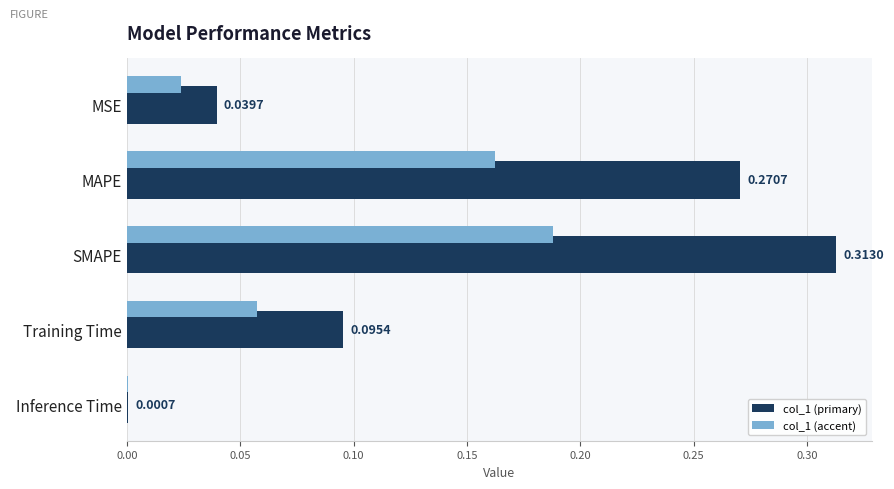

Reading left to right, list all the values displayed in this chart.

0.0	0.3	0.3	0.1	0.0